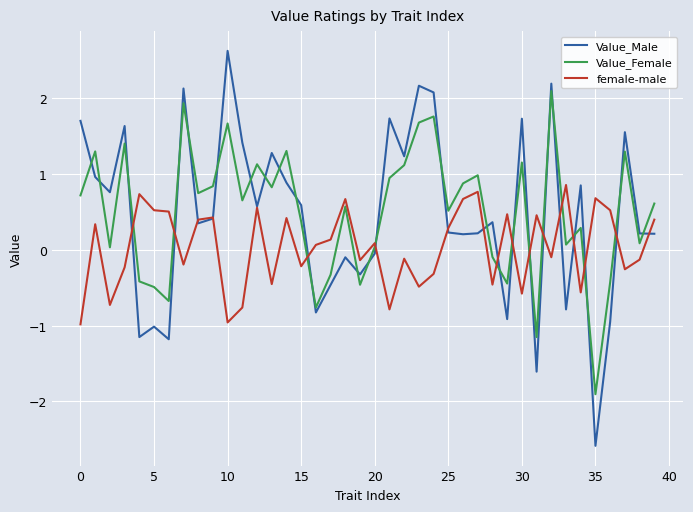

What is the highest value of the female-male series?

0.9